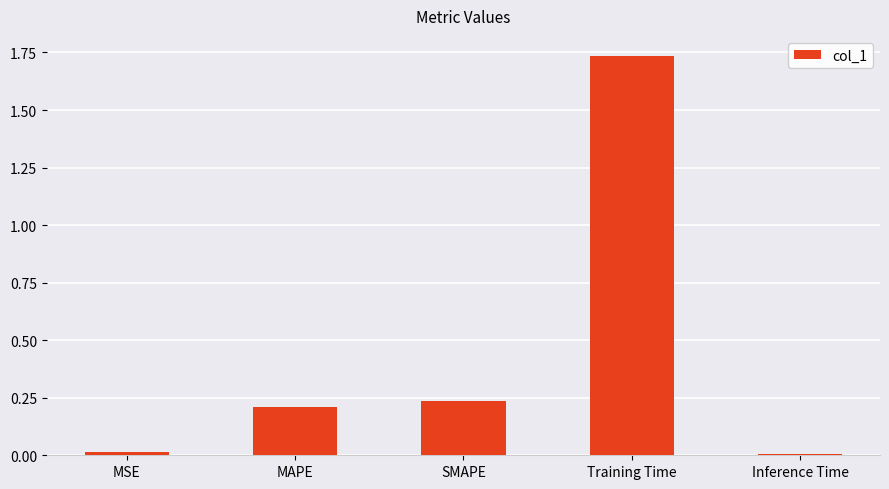

Approximately how many times larger is the value at MAPE compared to Training Time?

0.1